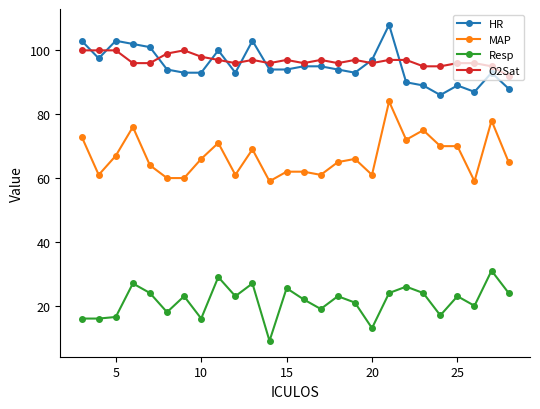

Does the chart display data point markers on the line(s)?

Yes